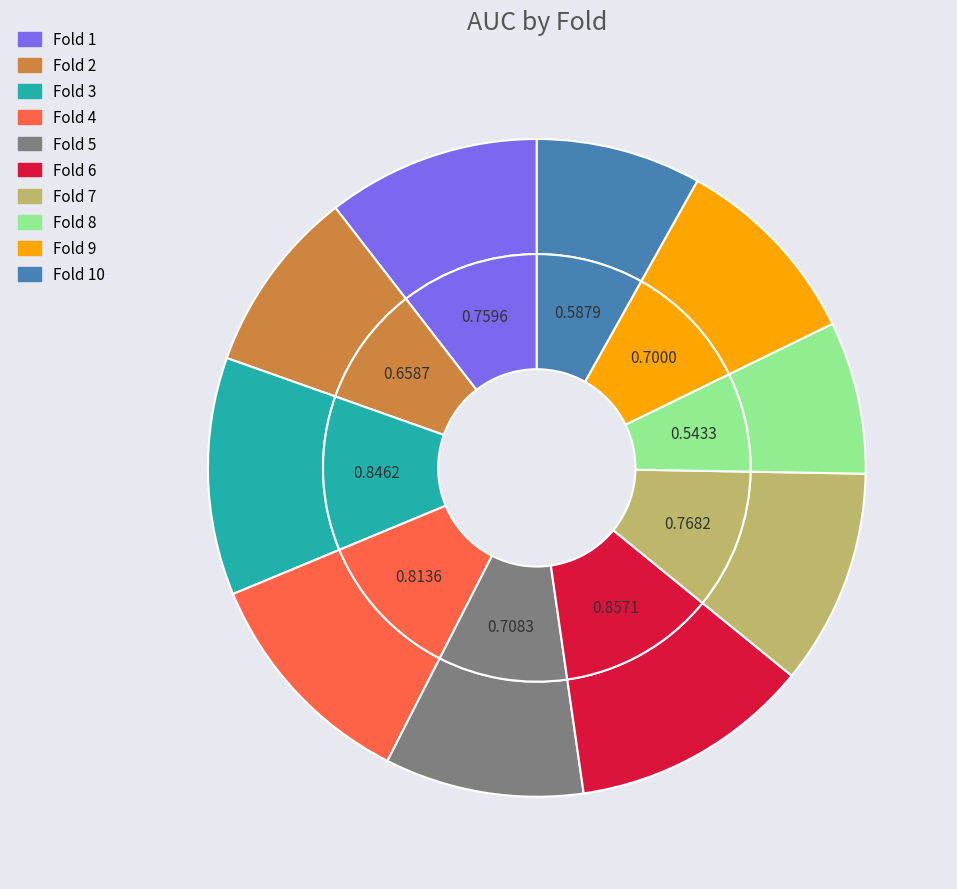

Is it true that Fold 9 is 1% of the pie?

False